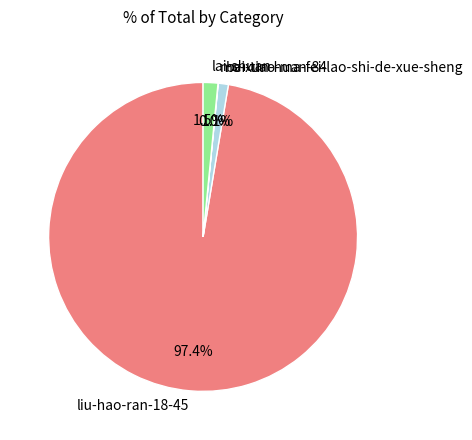

What percentage is NOT represented by lai-shuan?

98.5%